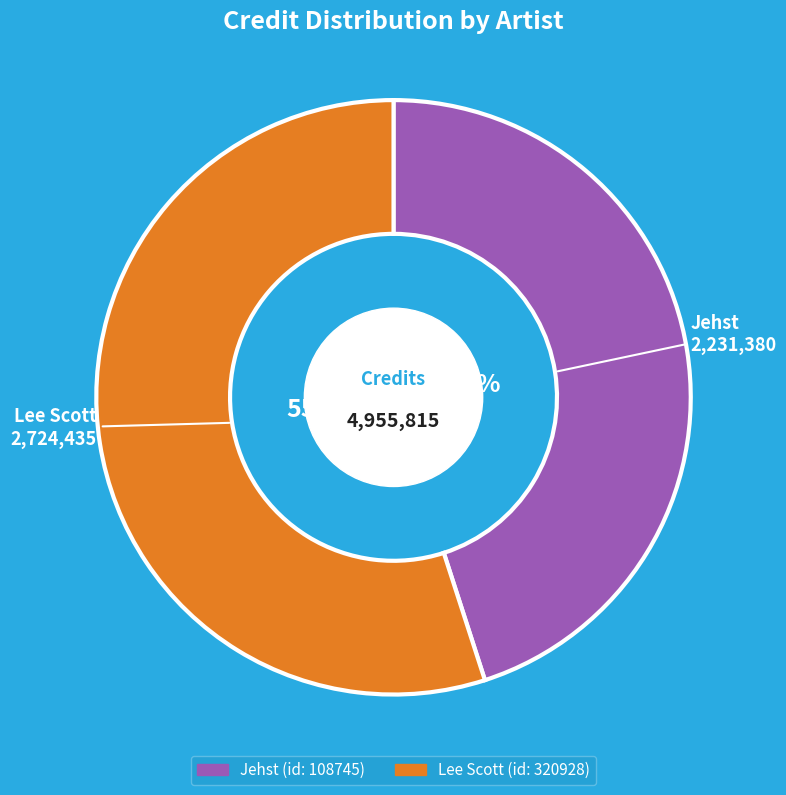

What is the ratio of the value at Jehst to the value at Lee Scott?

0.8